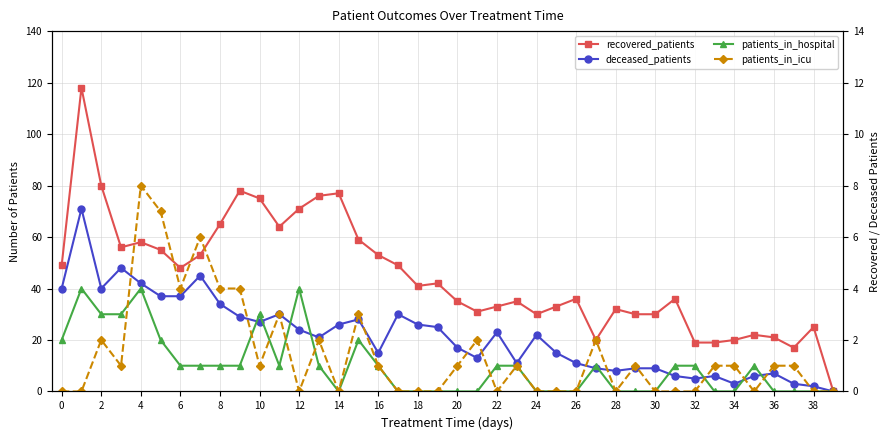

What is the difference between the maximum and minimum values in the patients_in_hospital series?

4